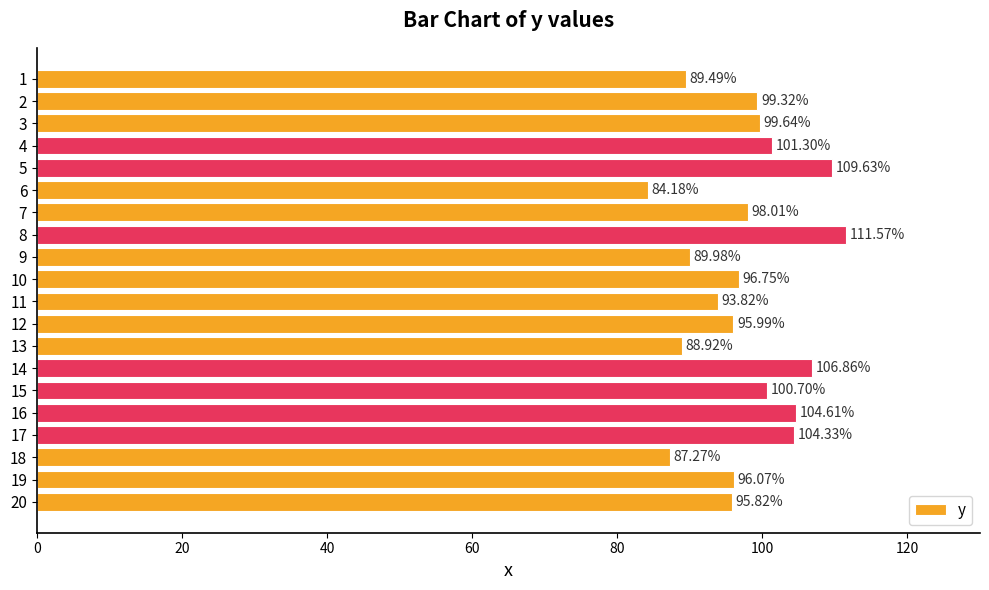

What is the difference between the maximum and minimum values?

27.4